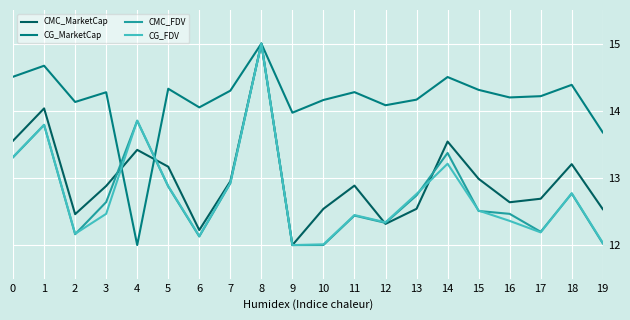

What are all the series names shown in the legend?

CMC_MarketCap, CG_MarketCap, CMC_FDV, CG_FDV